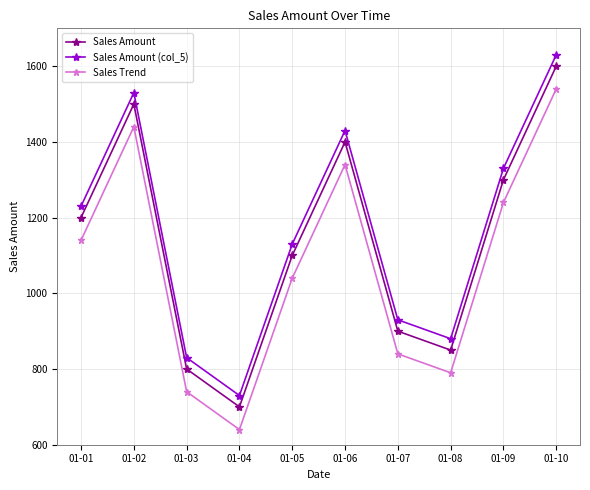

The Sales Amount series shows 850 at 01-08. True or false?

True